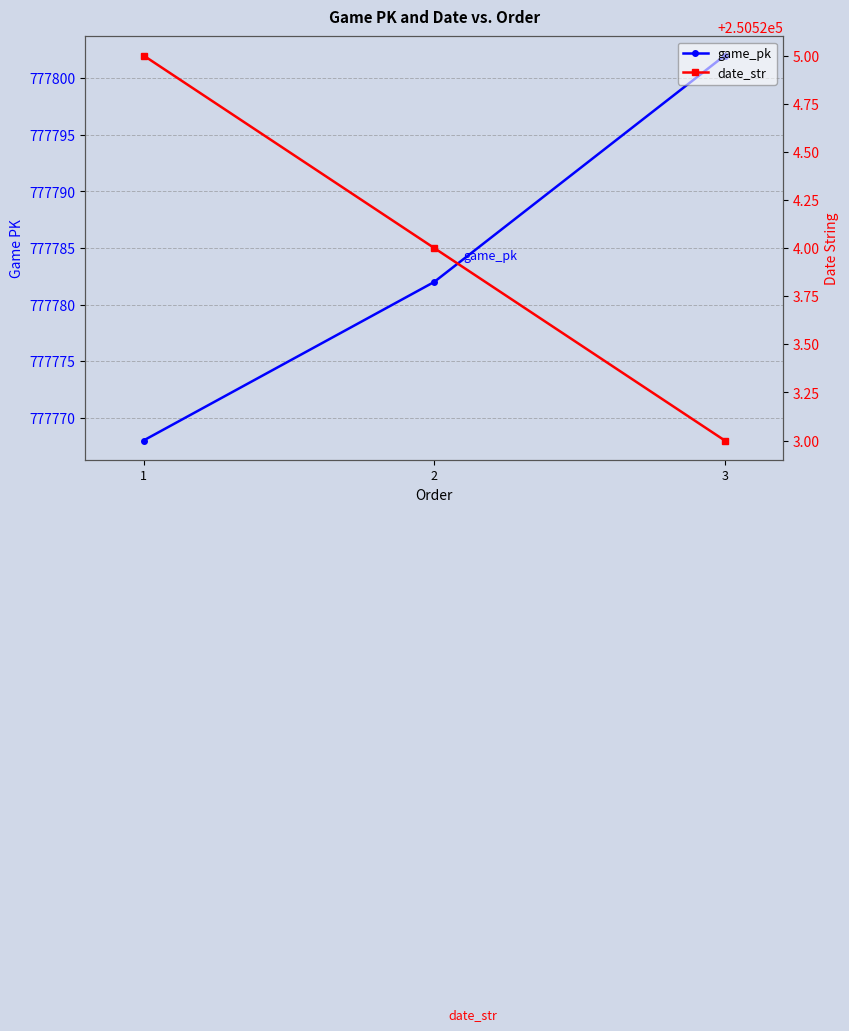

Between 1 and 3, which is larger?

3